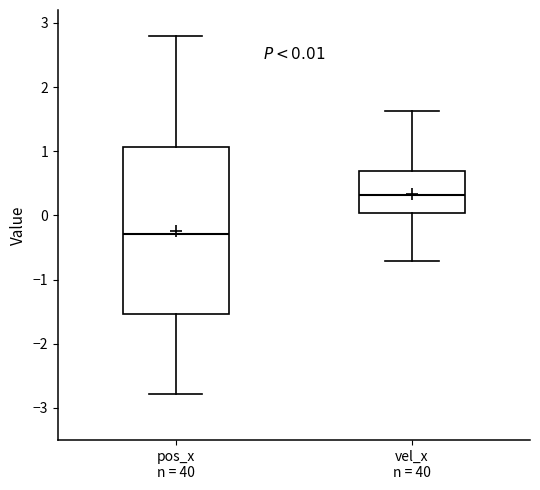

Comparing the boxes themselves (not the whiskers), which one is the tallest?

pos_x n = 40